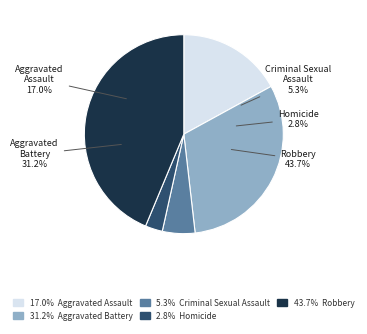

Is it true that Aggravated Assault is 3% of the pie?

False